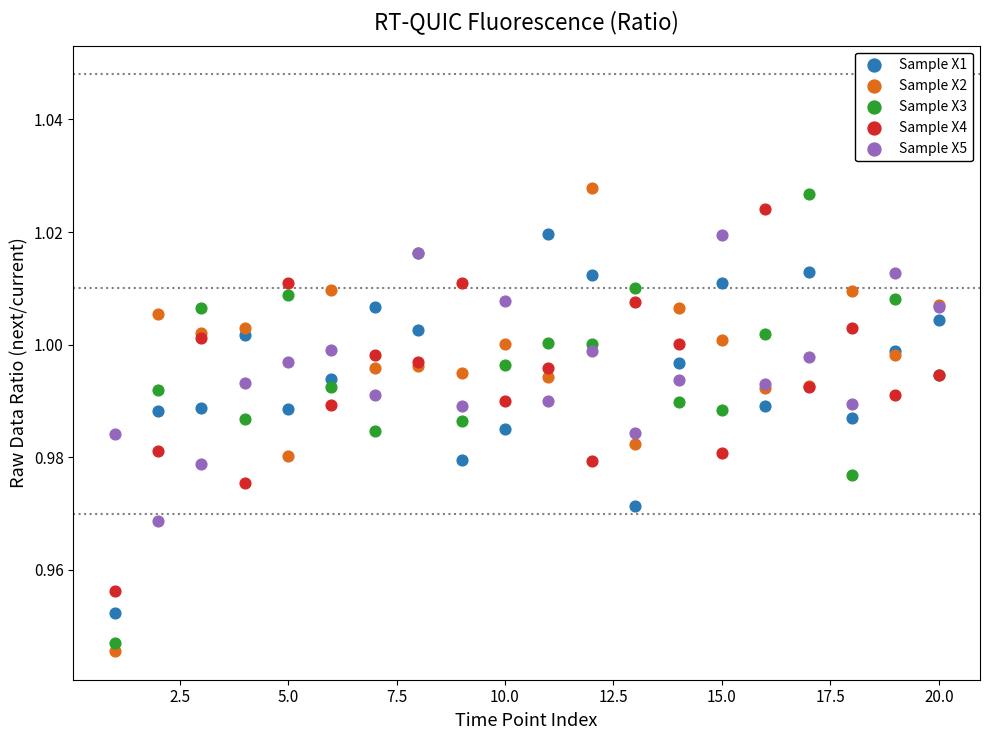

What is the X range (max minus min) for the scatter plot?

19.0